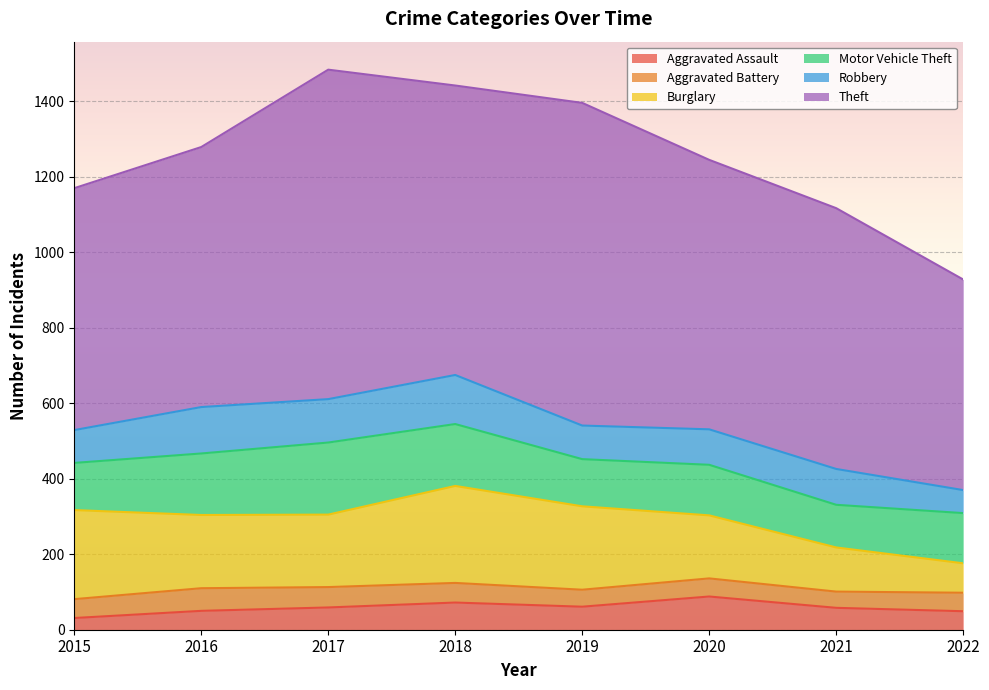

What are all the series names shown in the legend?

Aggravated Assault, Aggravated Battery, Burglary, Motor Vehicle Theft, Robbery, Theft